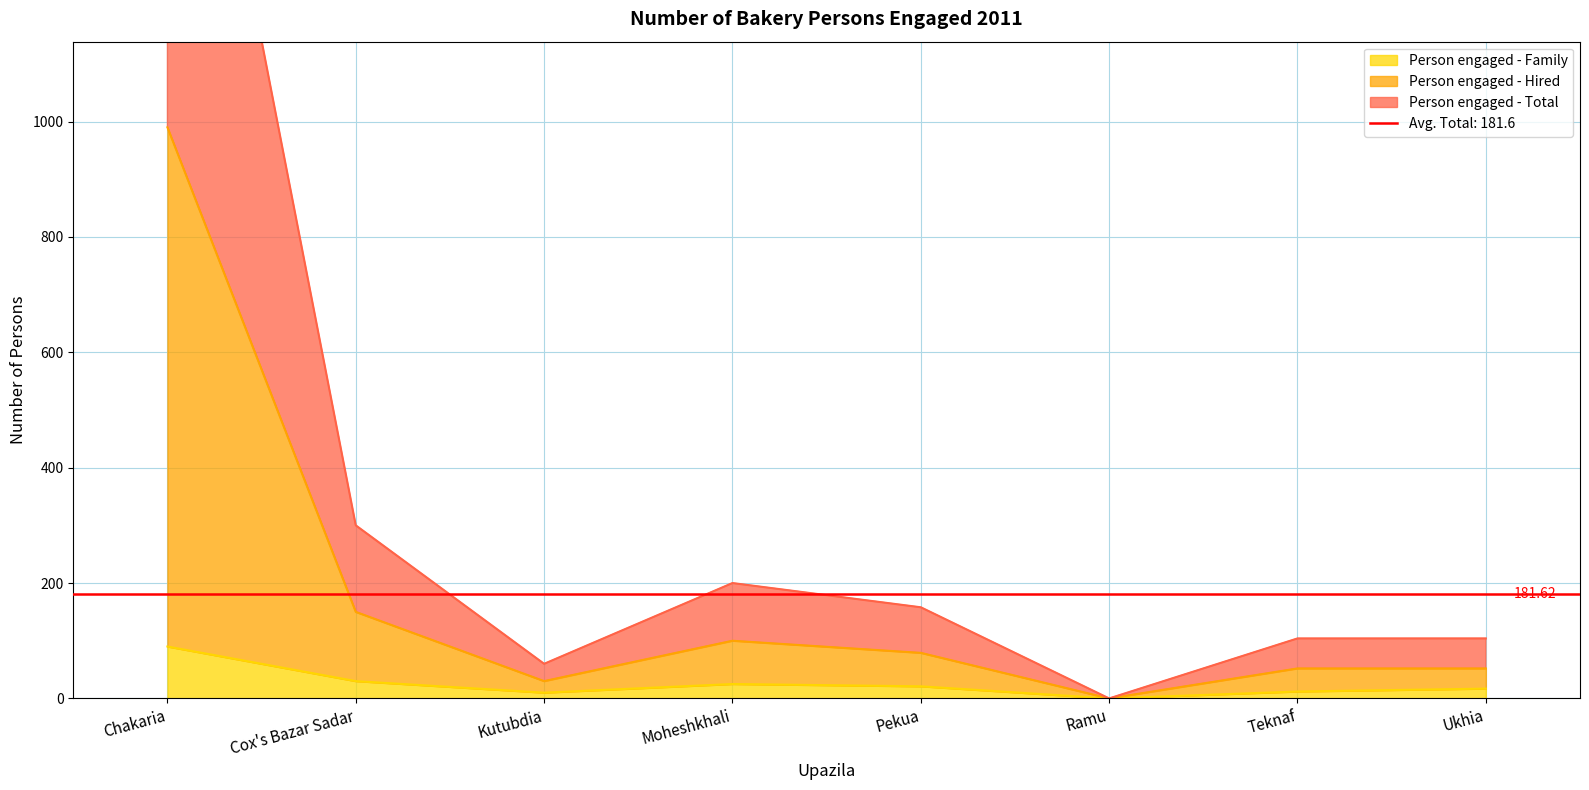

True or false: Person engaged - Total and Person engaged - Family cross at least once.

False